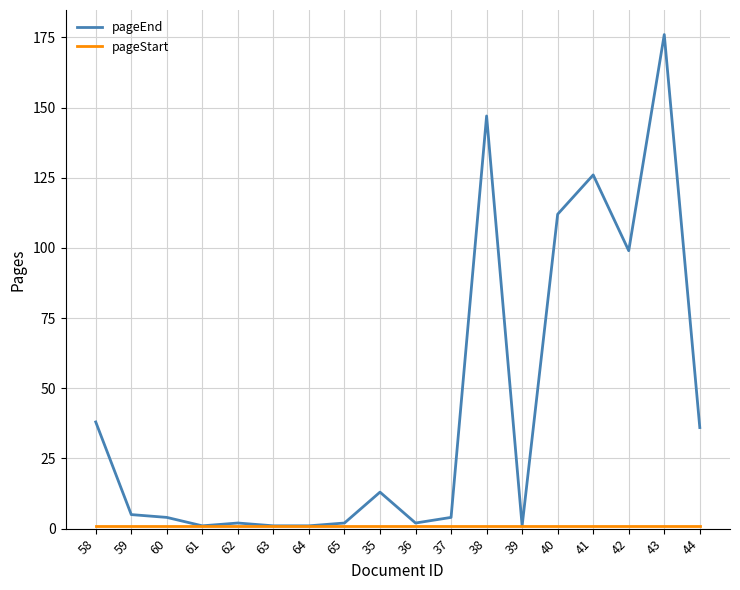

Which category has the highest value across all series?

43